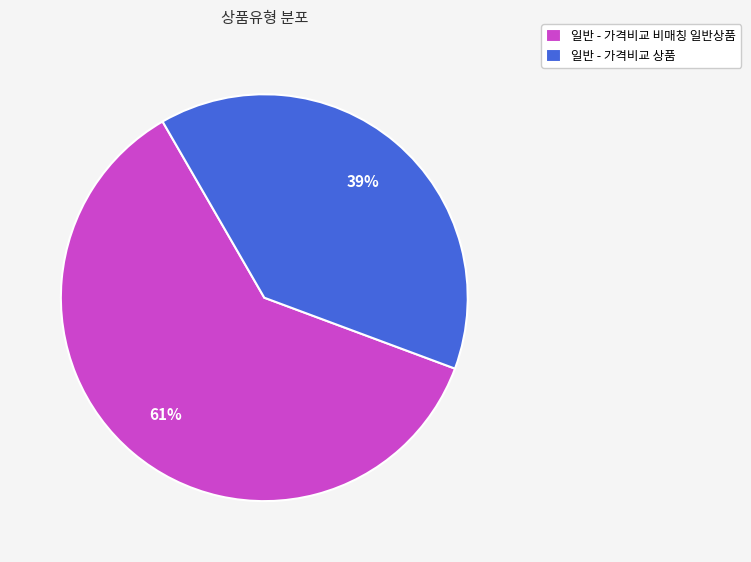

Combined, do 일반 - 가격비교 상품 and 일반 - 가격비교 비매칭 일반상품 account for over 50%?

Yes